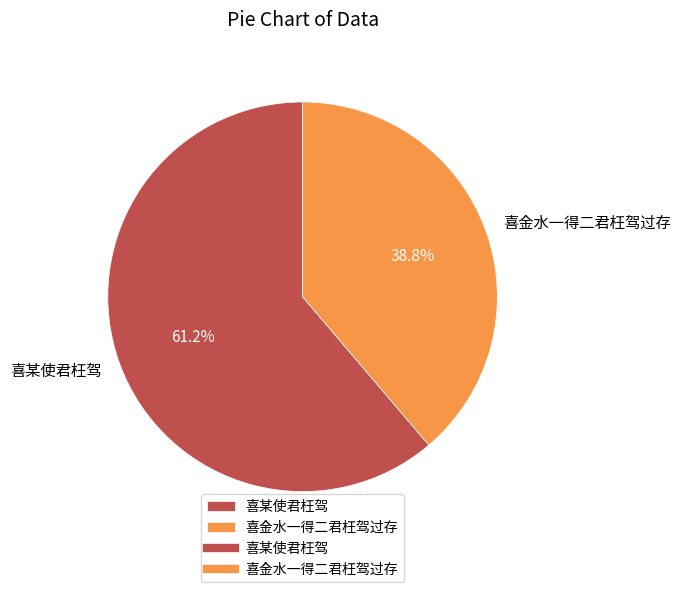

Which category accounts for the majority?

喜某使君枉驾